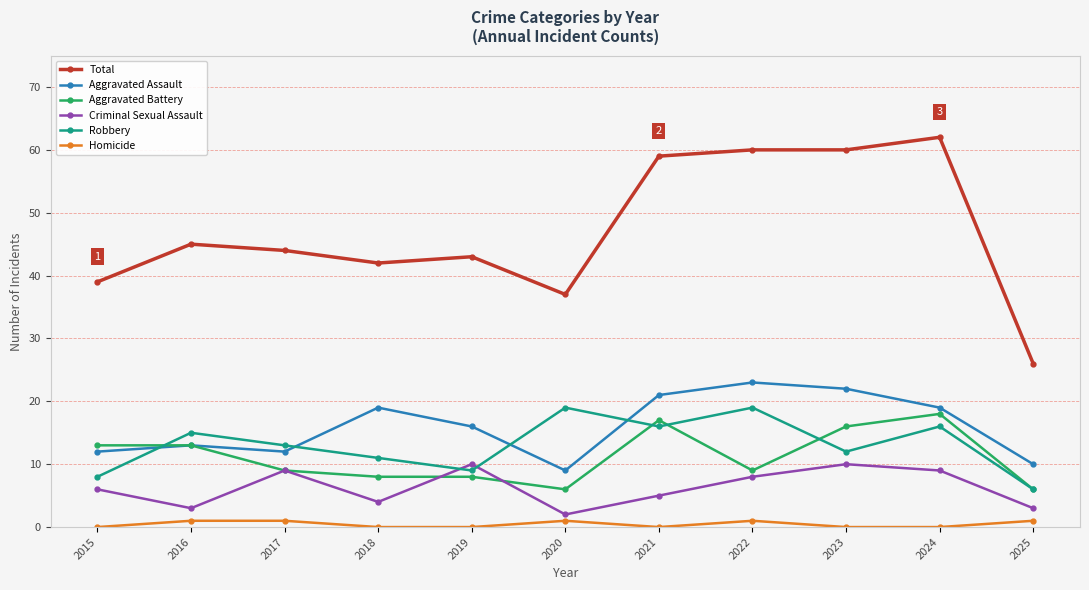

What is the sum of the Aggravated Battery values at 2017 and 2015?

22